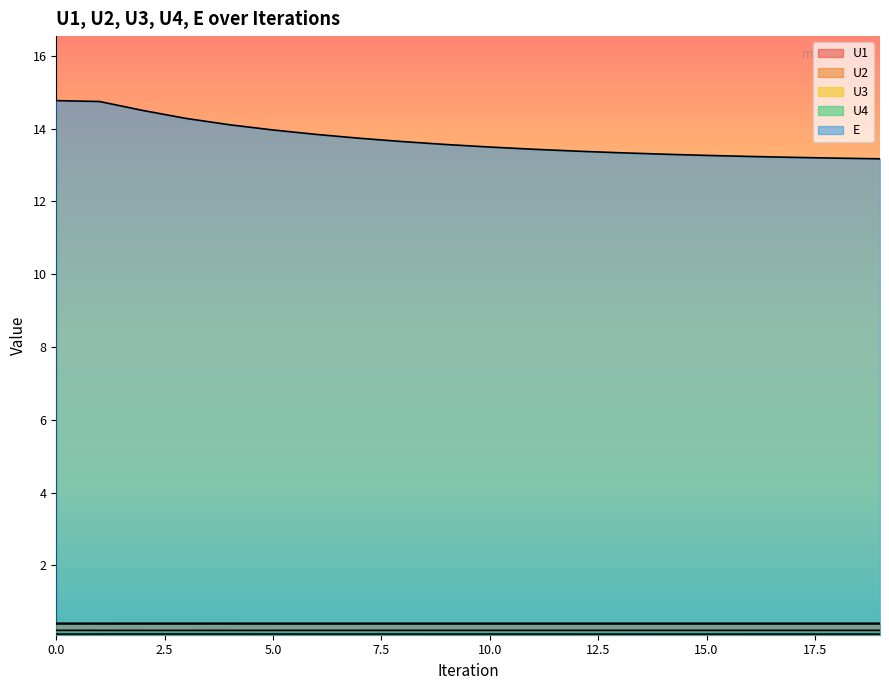

Reading left to right, list all the values displayed in this chart.

U1: 0=0.4	1=0.4	2=0.4	3=0.4	4=0.4	5=0.4	6=0.4	7=0.4	8=0.4	9=0.4	10=0.4	11=0.4	12=0.4	13=0.4	14=0.4	15=0.4	16=0.4	17=0.4	18=0.4	19=0.4
U2: 0=0.1	1=0.1	2=0.1	3=0.1	4=0.1	5=0.1	6=0.1	7=0.1	8=0.1	9=0.1	10=0.1	11=0.1	12=0.1	13=0.1	14=0.1	15=0.1	16=0.1	17=0.1	18=0.1	19=0.1
U3: 0=0.4	1=0.4	2=0.4	3=0.4	4=0.4	5=0.4	6=0.4	7=0.4	8=0.4	9=0.4	10=0.4	11=0.4	12=0.4	13=0.4	14=0.4	15=0.4	16=0.4	17=0.4	18=0.4	19=0.4
U4: 0=0.2	1=0.2	2=0.2	3=0.2	4=0.2	5=0.2	6=0.2	7=0.2	8=0.2	9=0.2	10=0.2	11=0.2	12=0.2	13=0.2	14=0.2	15=0.2	16=0.2	17=0.2	18=0.2	19=0.2
E: 0=14.8	1=14.7	2=14.5	3=14.3	4=14.1	5=14.0	6=13.8	7=13.7	8=13.6	9=13.6	10=13.5	11=13.4	12=13.4	13=13.3	14=13.3	15=13.3	16=13.2	17=13.2	18=13.2	19=13.2